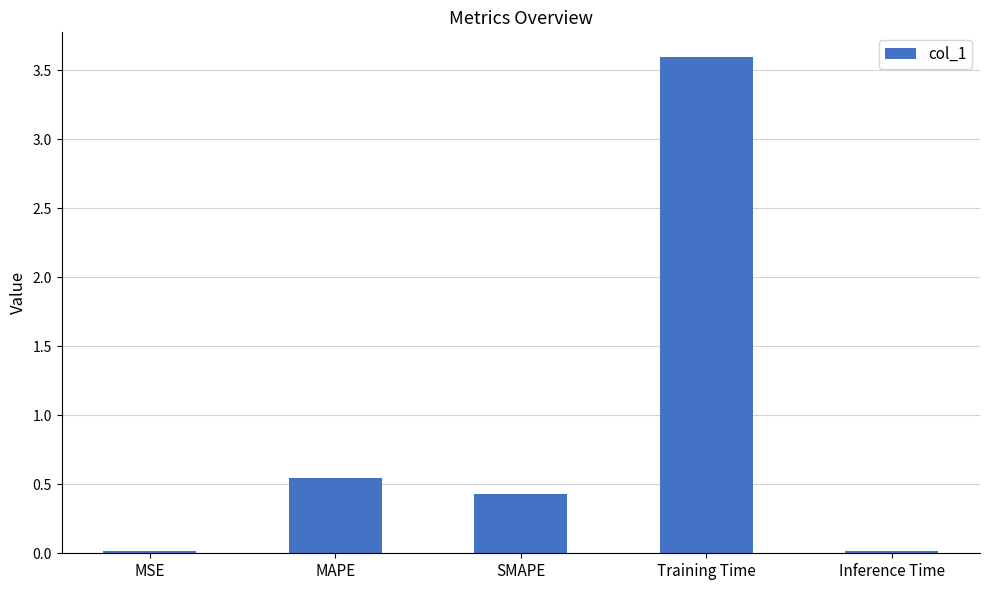

Are the bars horizontal?

No